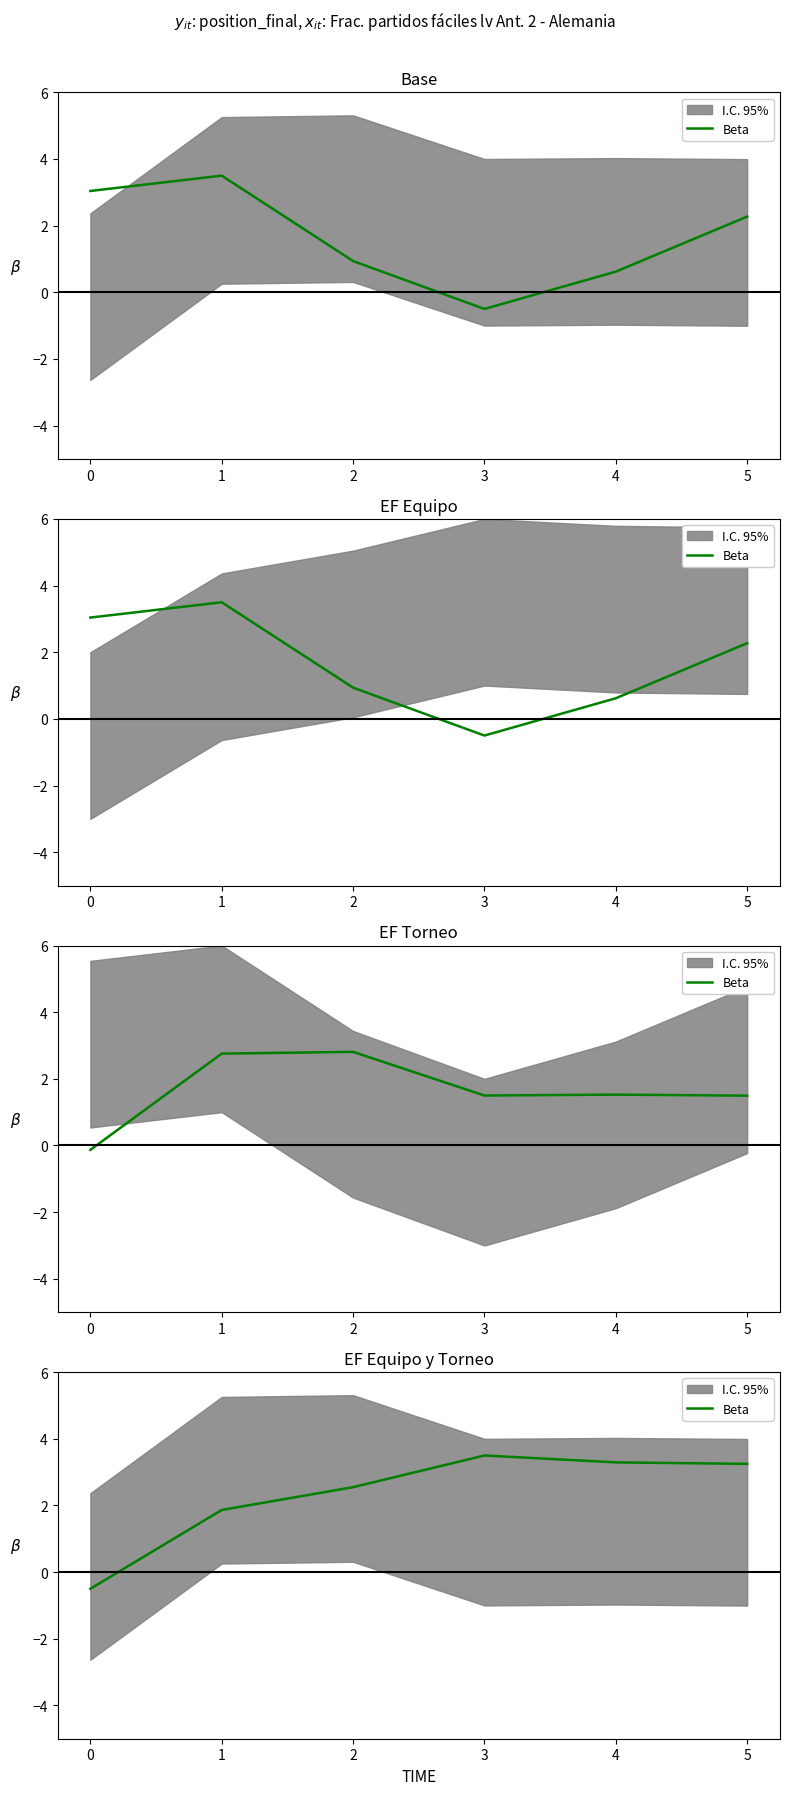

List the labels in order of value, smallest first.

0, 1, 2, 5, 4, 3